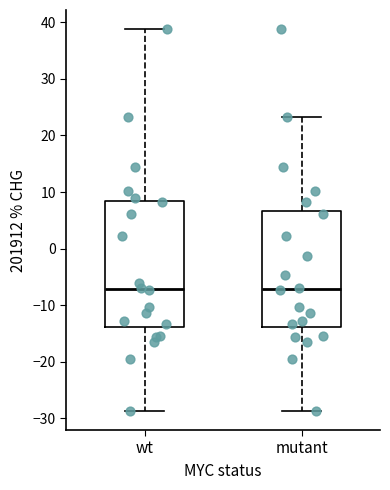

Comparing the boxes themselves (not the whiskers), which one is the tallest?

wt